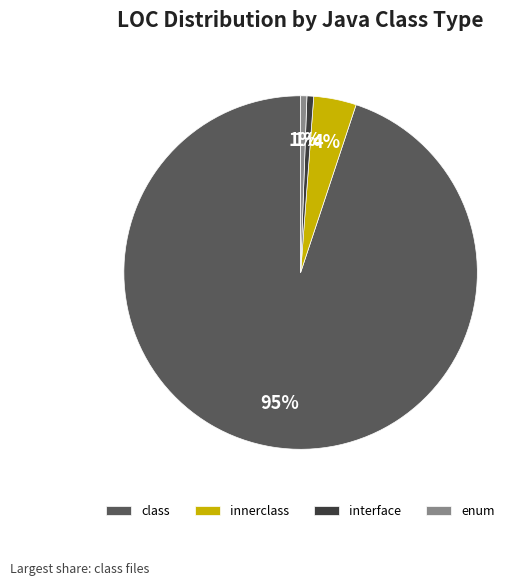

To the nearest percent, what is the average slice percentage?

25%